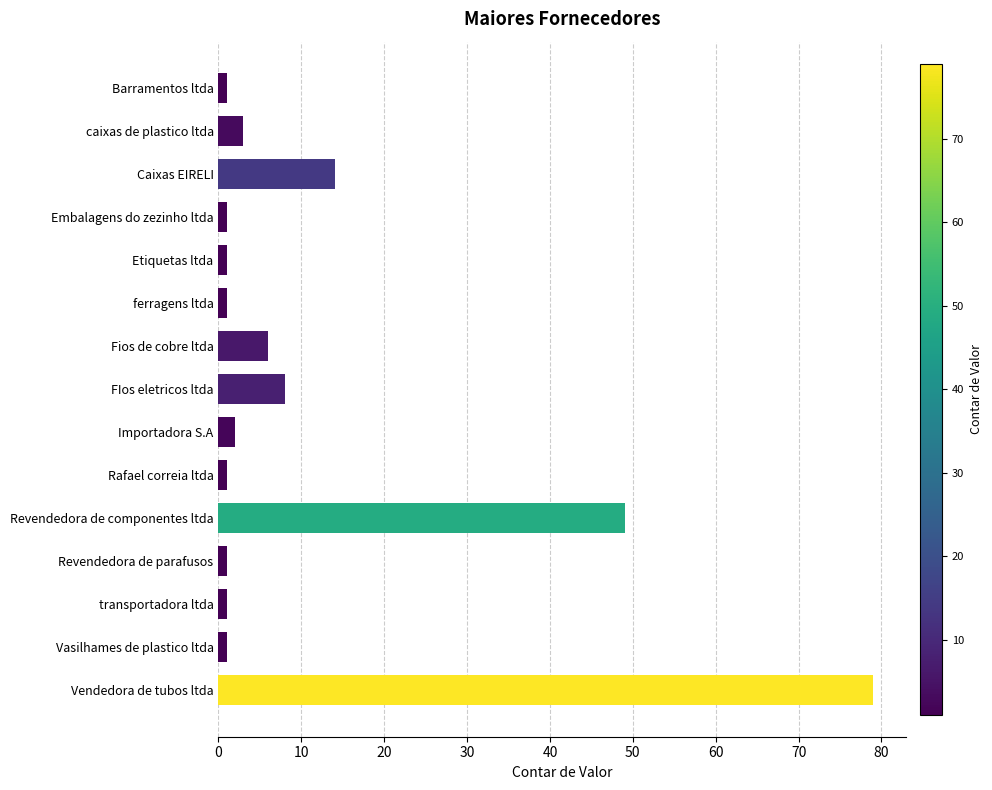

What is the average value?

11